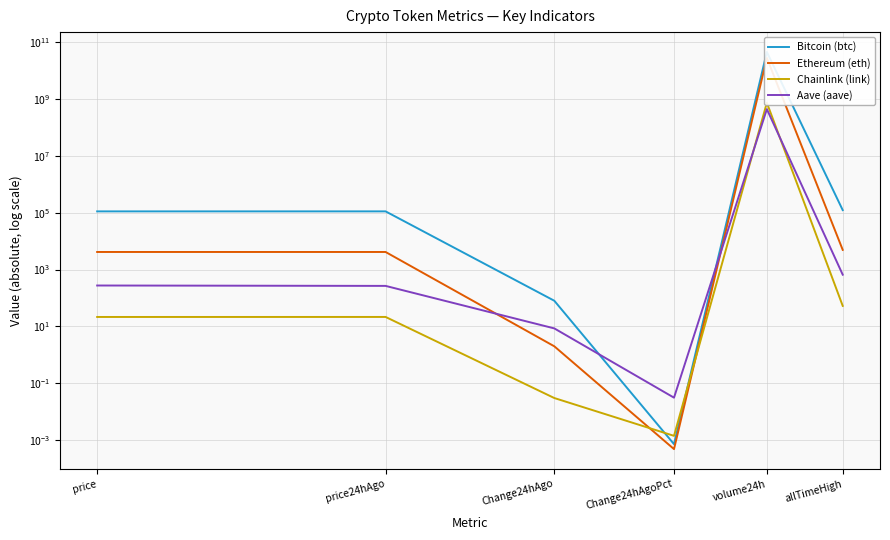

True or false: Bitcoin (btc) and Ethereum (eth) cross at least once.

False